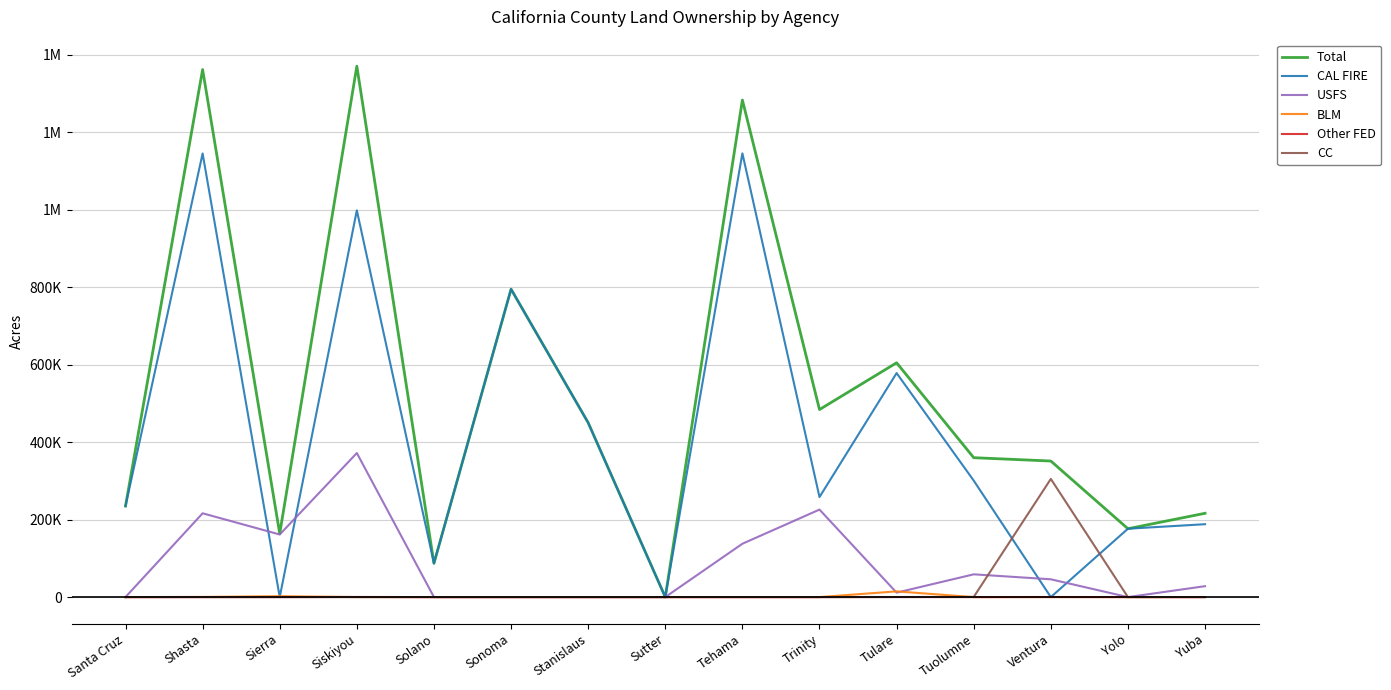

What position from the left is Trinity?

10